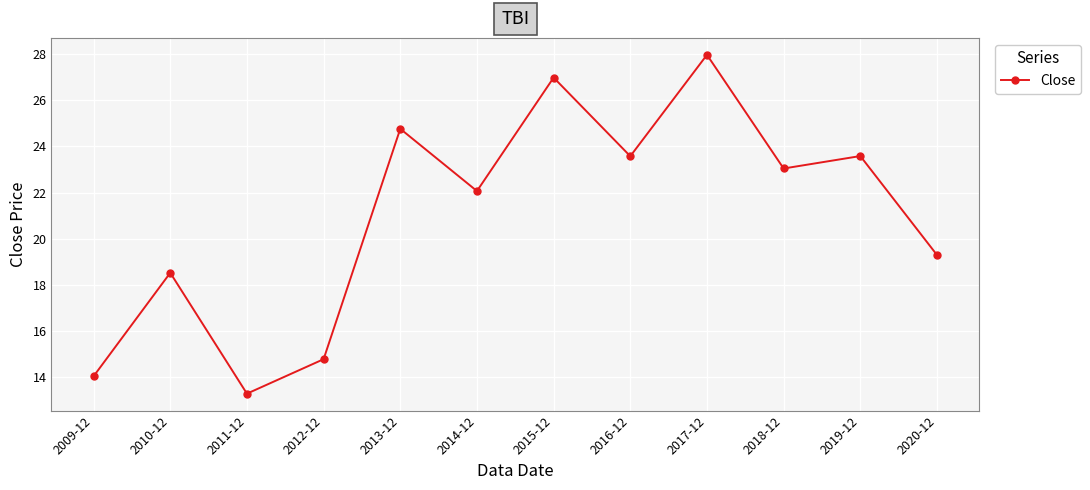

What is the average value?

21.0